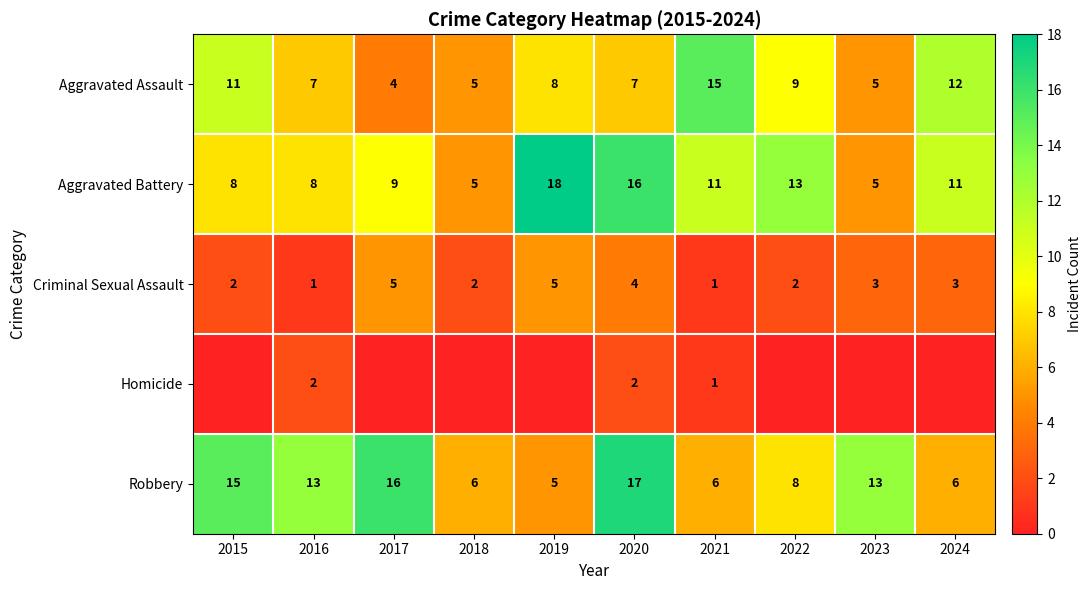

At how many categories does at least one series exceed 1?

10